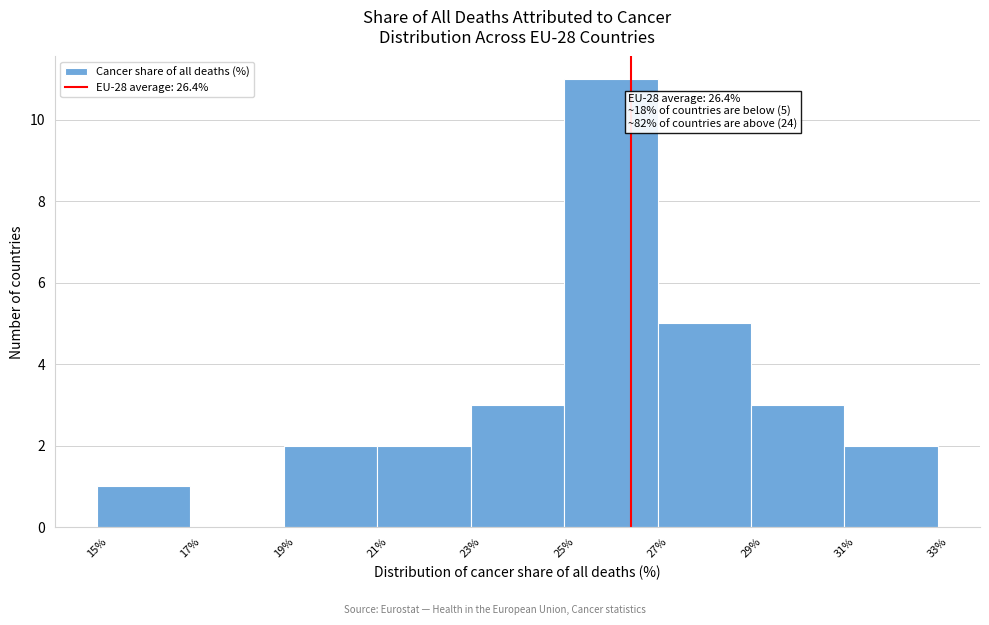

Over which range of the x-axis is the bar tallest?

25% to 27%